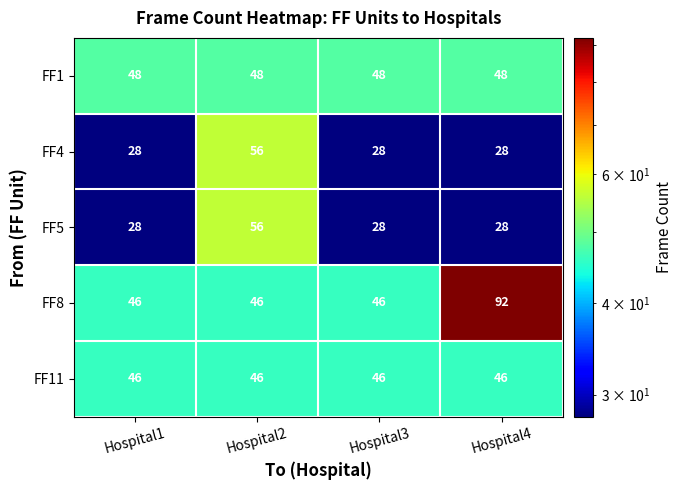

The value of FF5 at Hospital2 is 56. True or false?

True